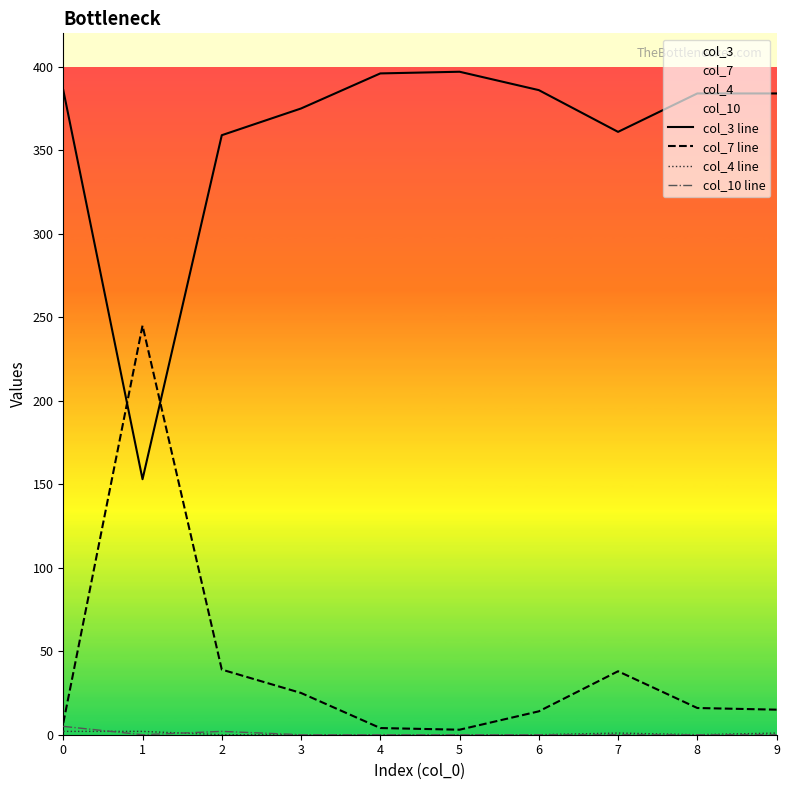

What is the value of the col_10 line point at the 1st from the left?

5